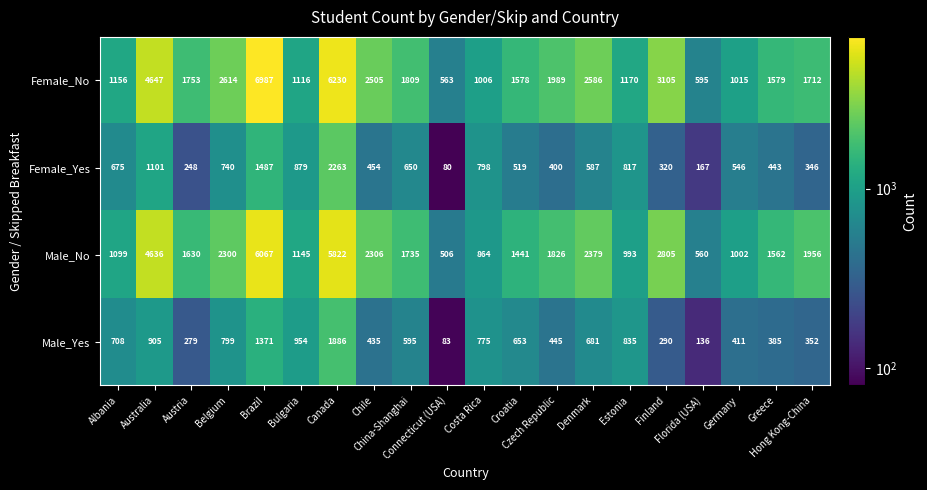

List the series in order of their peak value, highest first.

Female_No, Male_No, Female_Yes, Male_Yes